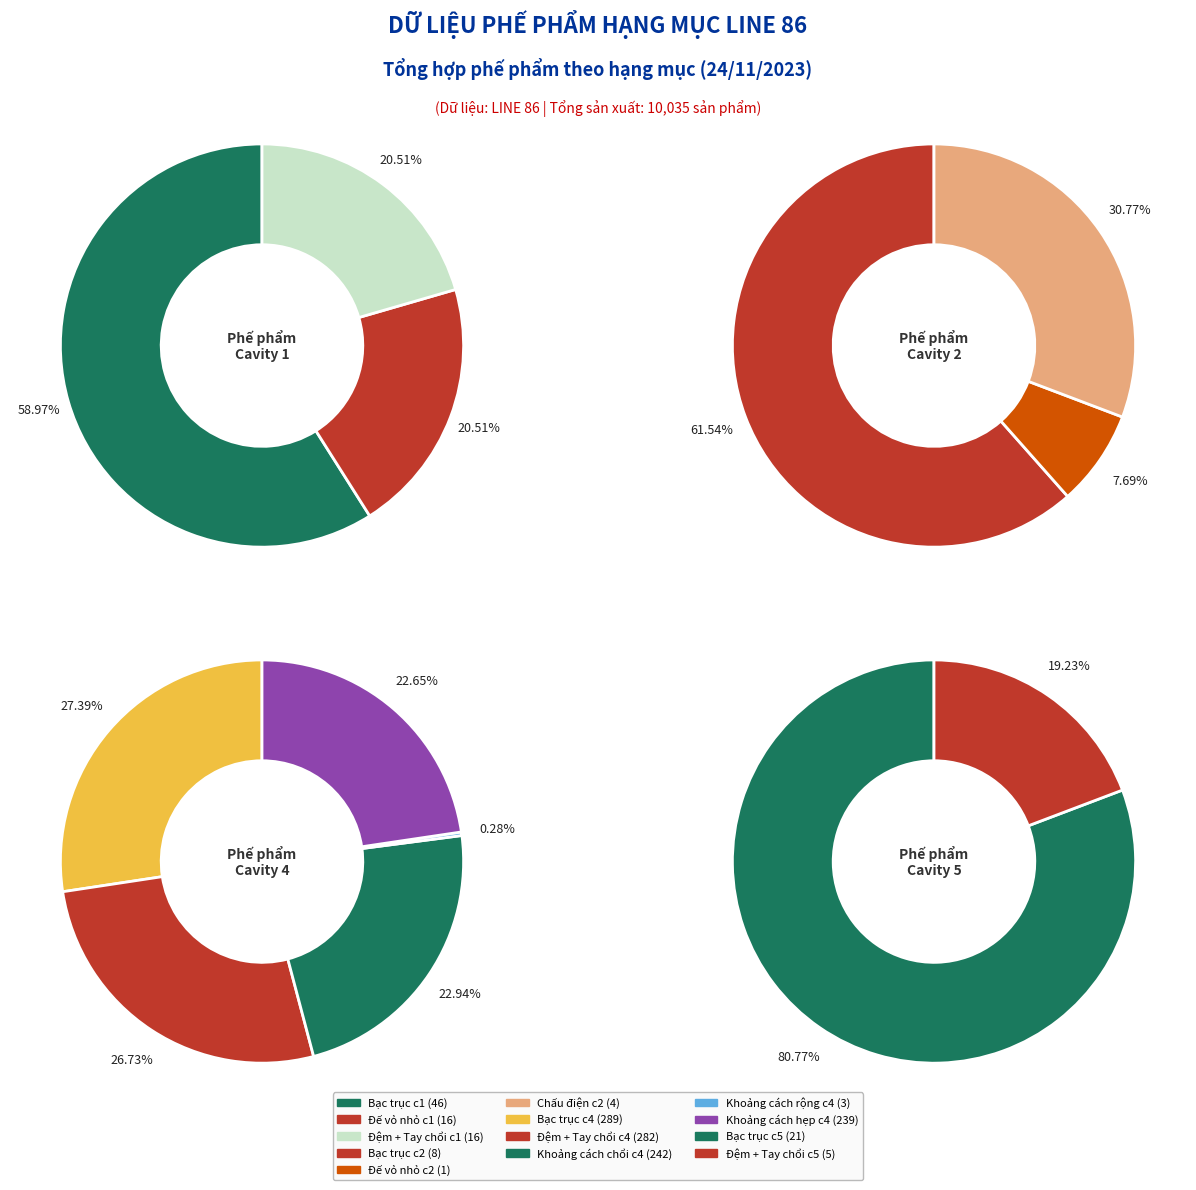

Is Chấu điện the majority of the pie?

No